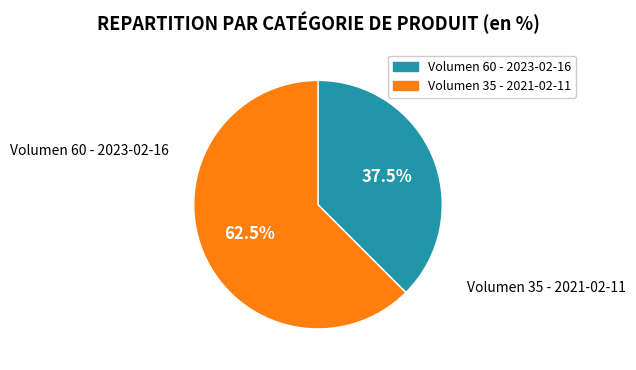

Is there any slice that represents more than half of the pie?

Yes